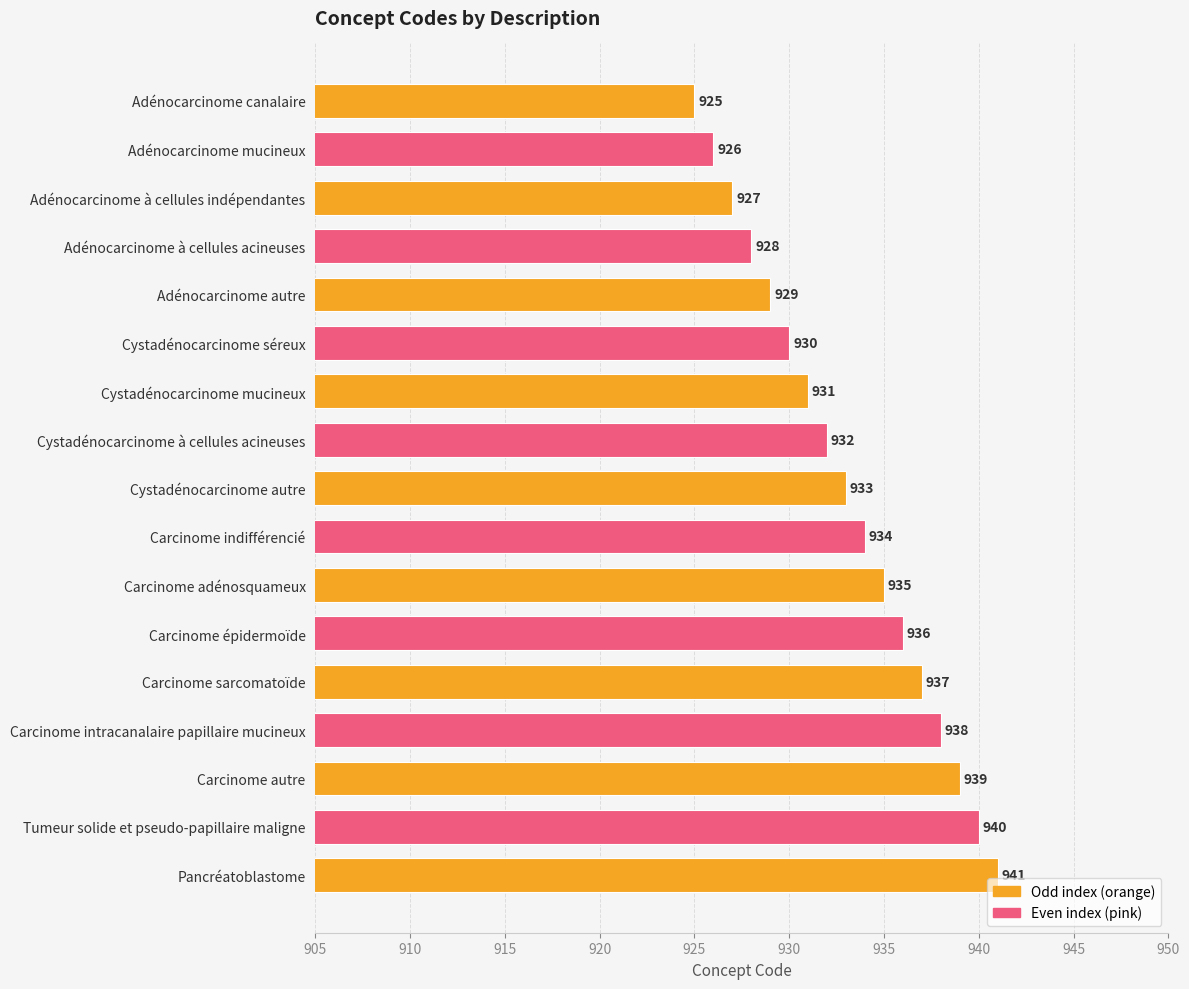

Which has a higher value, Adénocarcinome canalaire or Adénocarcinome à cellules acineuses?

Adénocarcinome à cellules acineuses